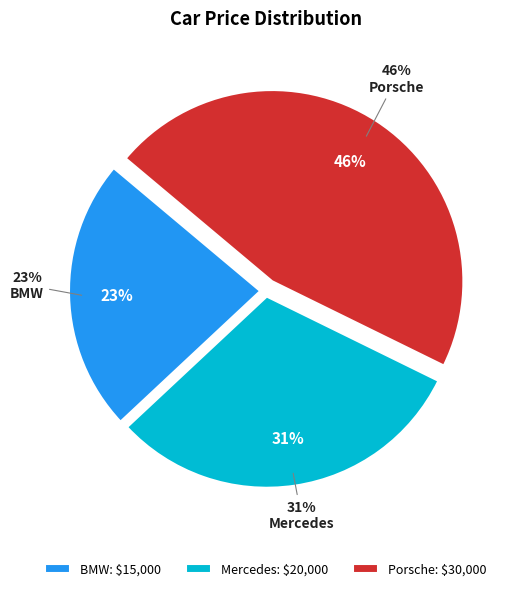

Approximately how many times larger is the value at Mercedes compared to Porsche?

0.7